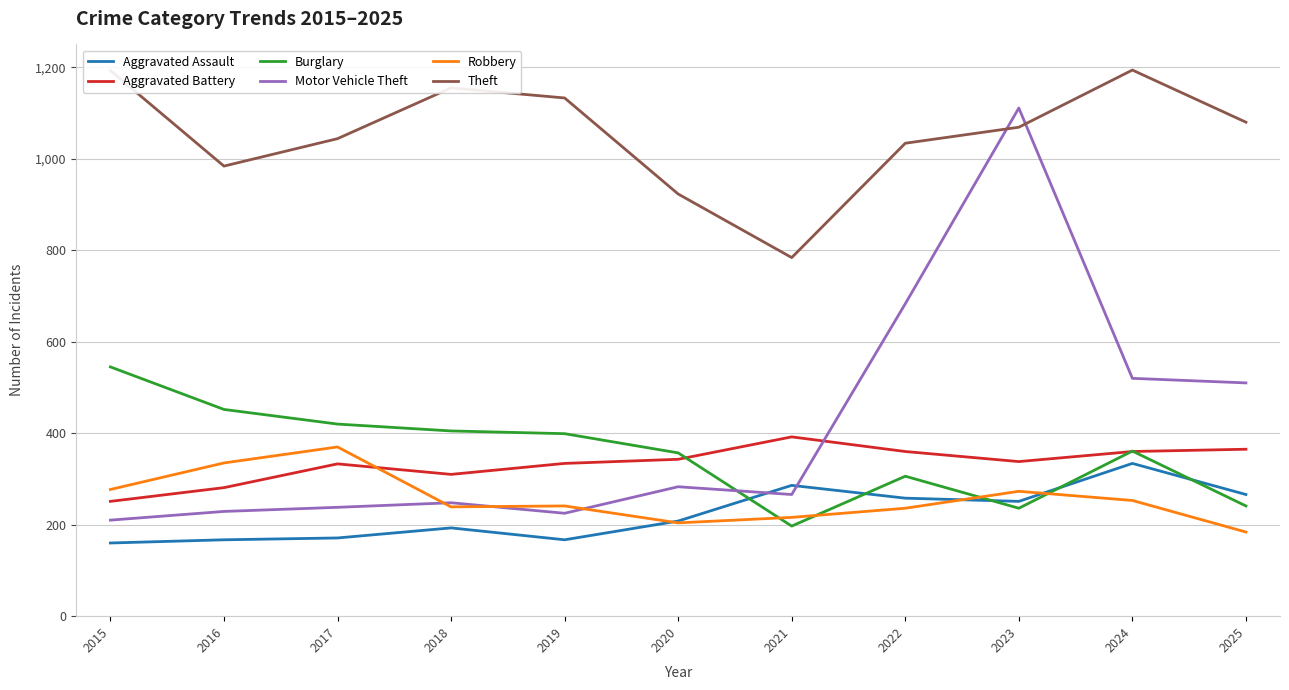

What value does the Motor Vehicle Theft series have at 2016, to the nearest 100?

200